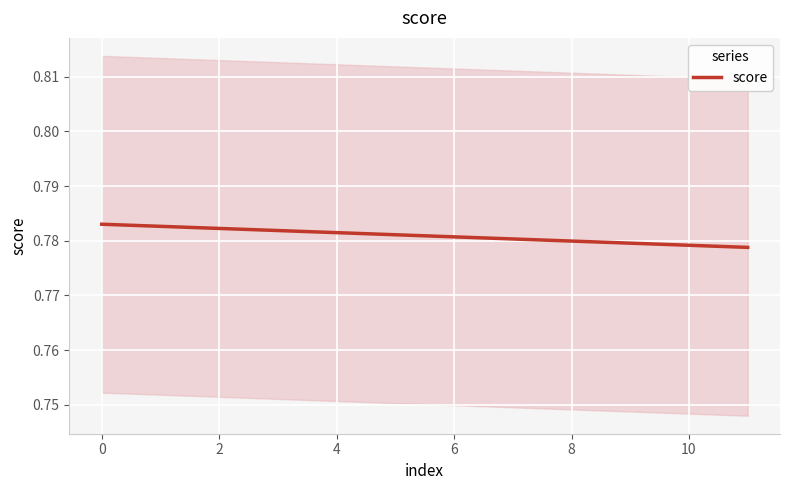

How many lines are shown in the chart?

1